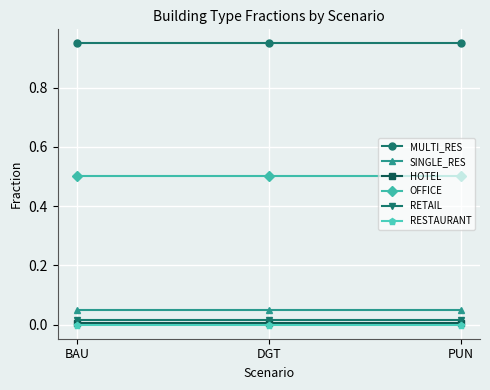

Which series has the largest total across all categories?

MULTI_RES